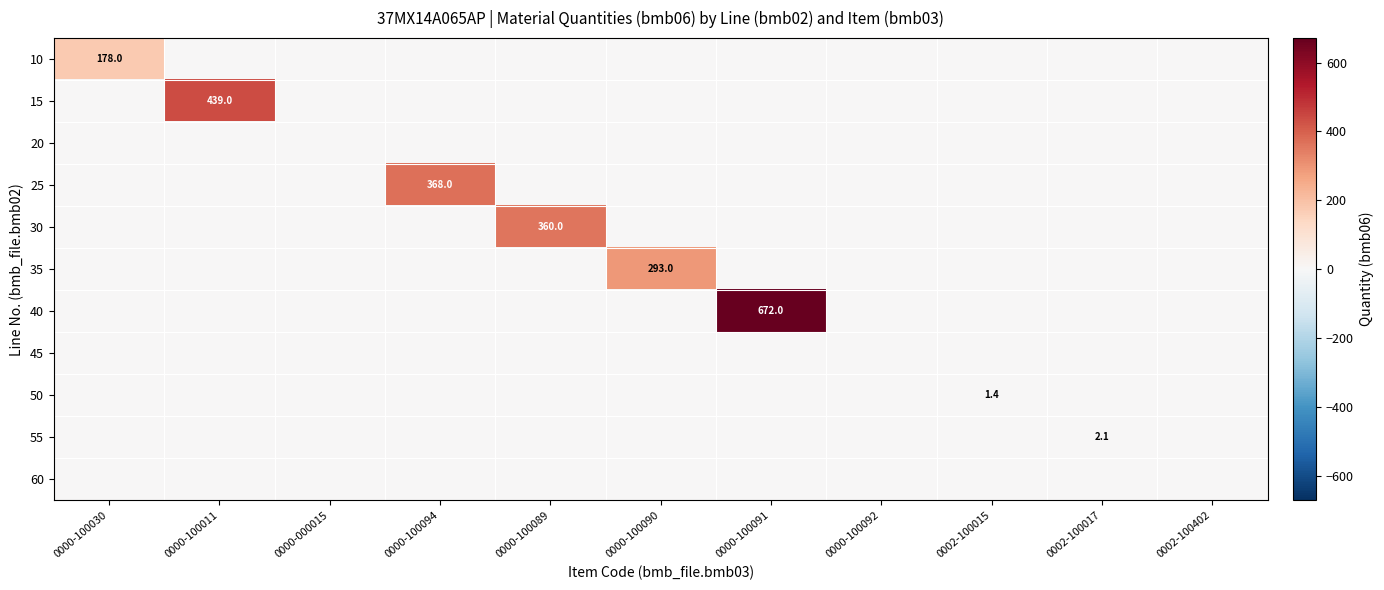

True or false: 30 has a value of 161.5 at 0000-100089.

False